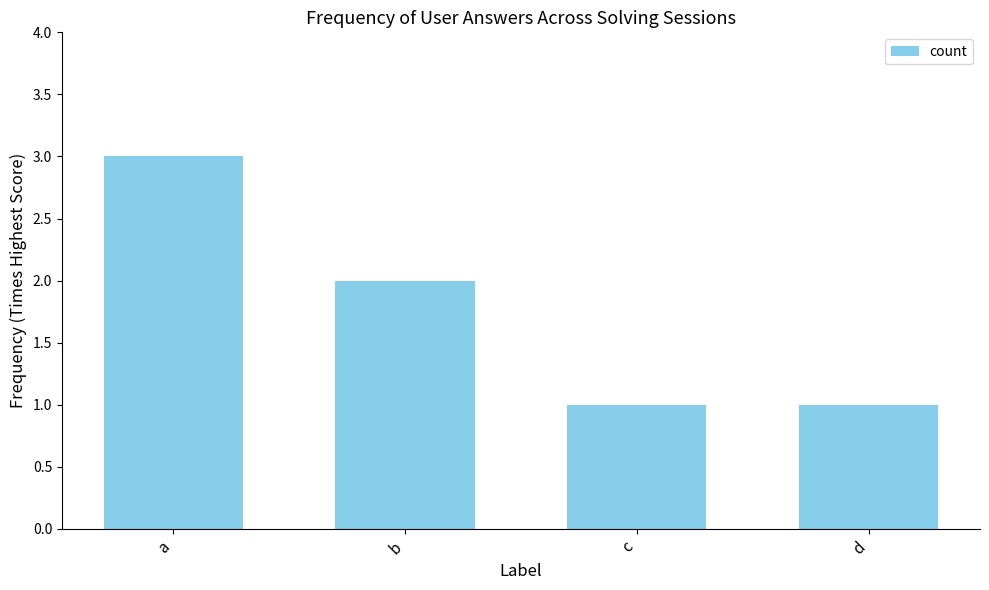

Approximately how many times larger is the value at a compared to b?

1.5